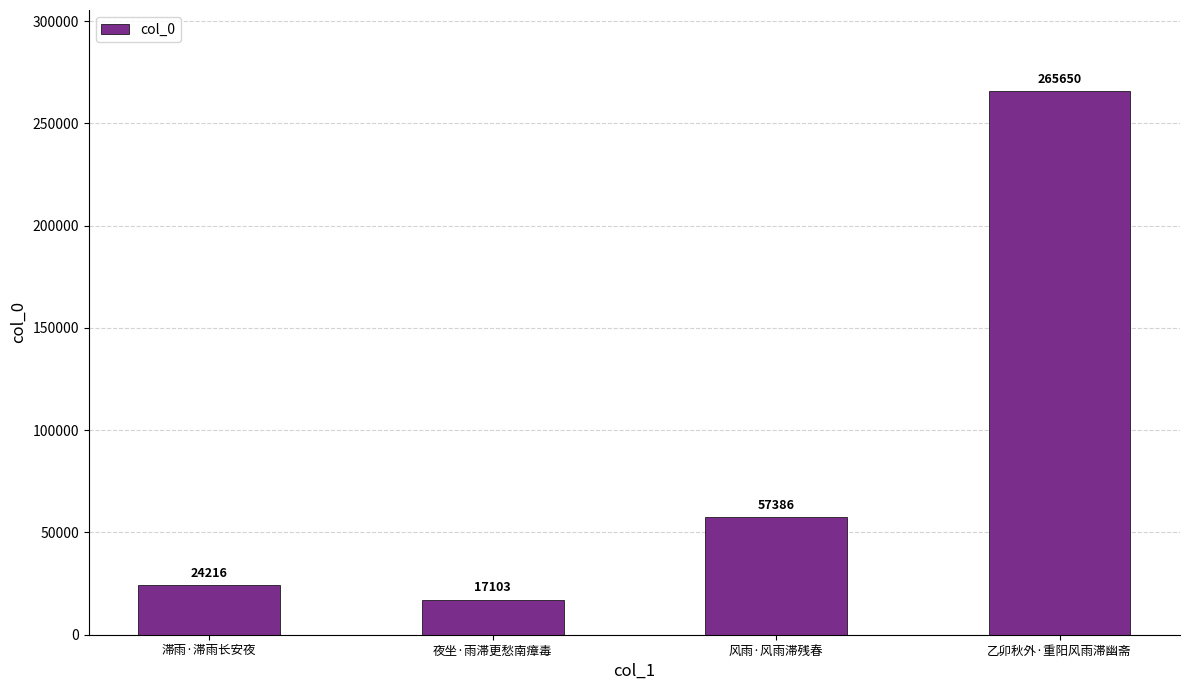

What is the sum of the values at 乙卯秋外·重阳风雨滞幽斋 and 夜坐·雨滞更愁南瘴毒?

282753